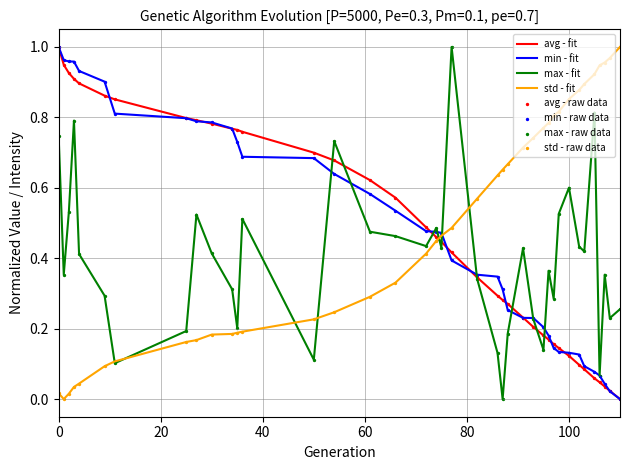

How many lines are shown in the chart?

4